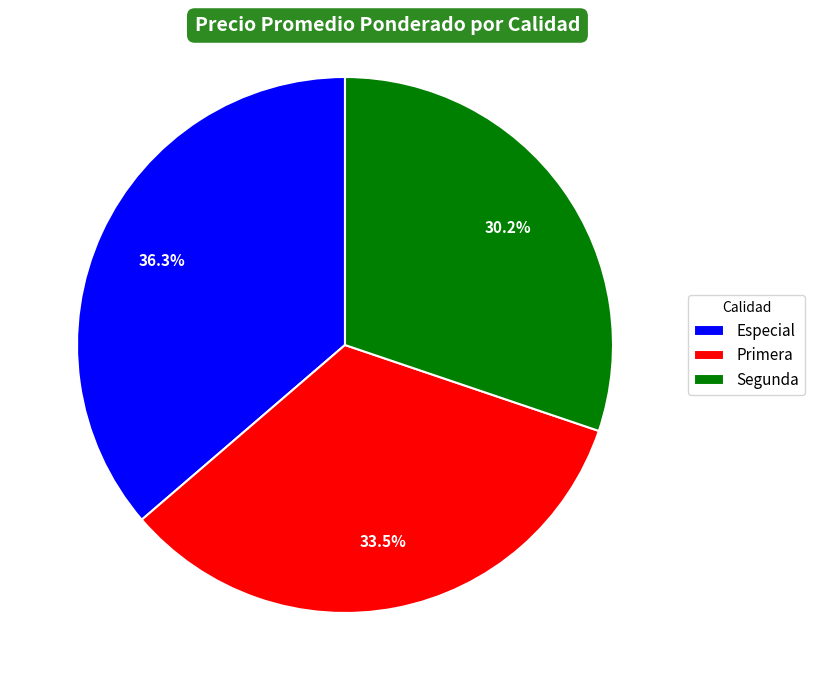

Is there a majority slice in this chart?

No